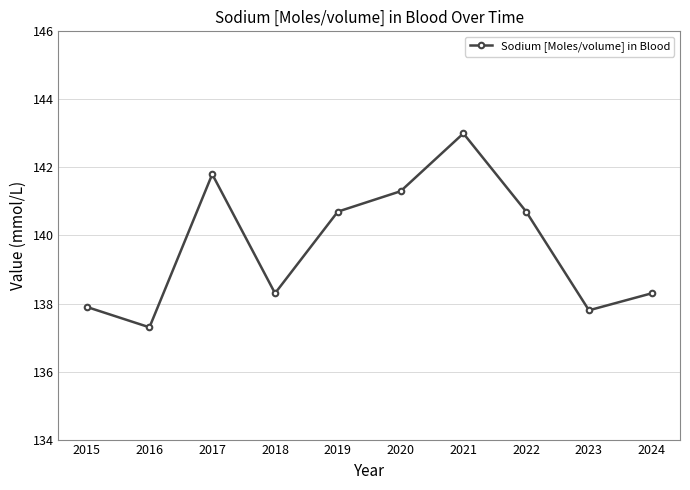

Reading right to left, list all the values displayed in this chart.

138.3	137.8	140.7	143.0	141.3	140.7	138.3	141.8	137.3	137.9